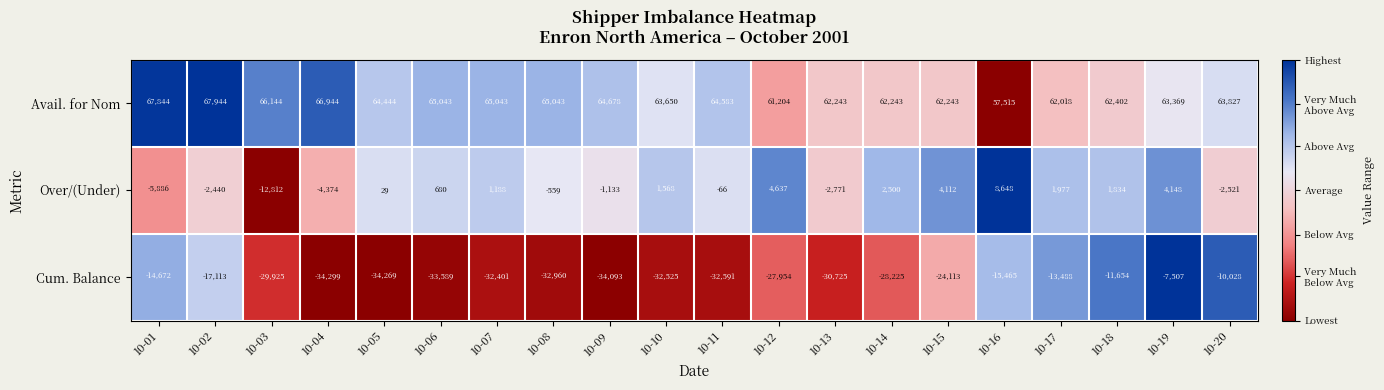

What is the total value across all series at 10-17?

50507